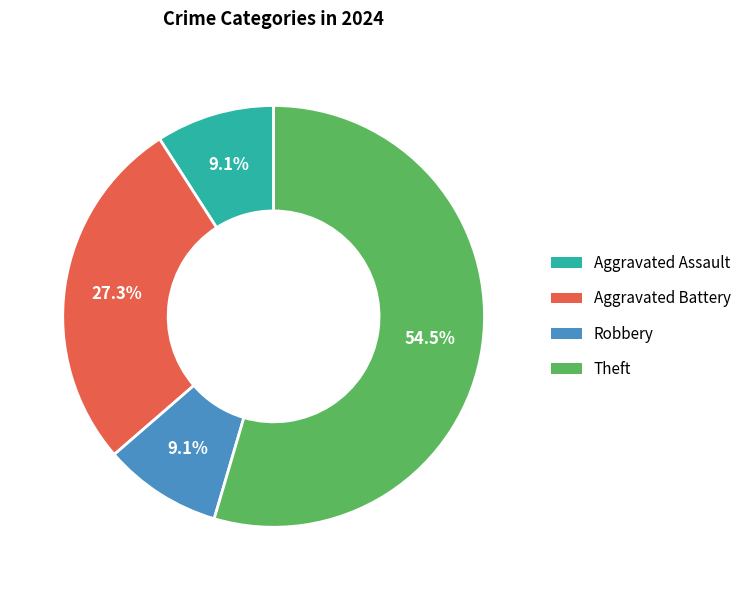

What is the total percentage of Robbery and Aggravated Battery?

36.4%